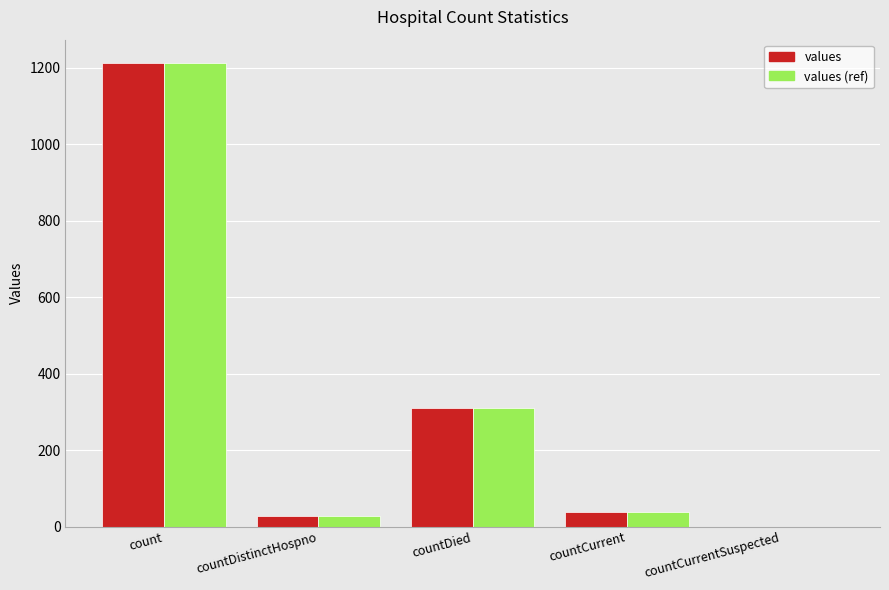

Which category has the highest value in the values series?

count